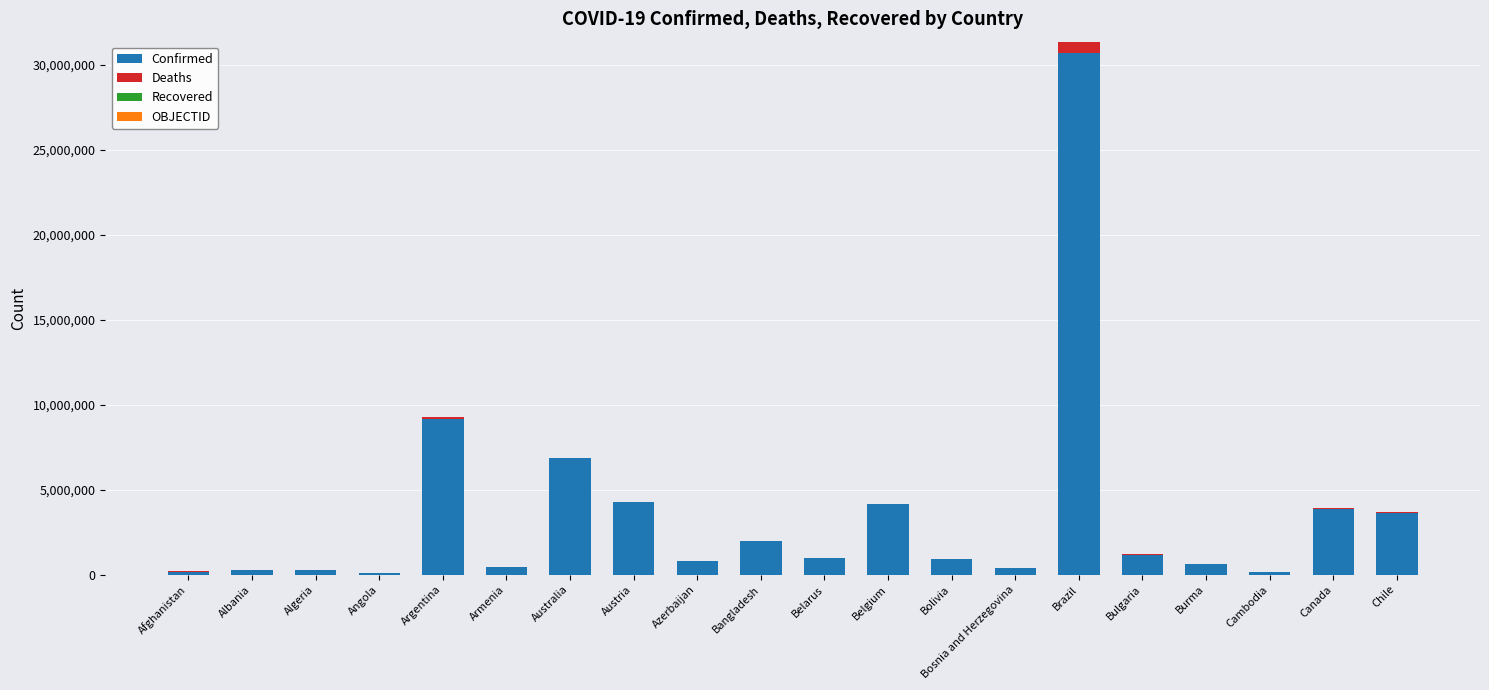

At which category is the sum across all series the highest?

Brazil